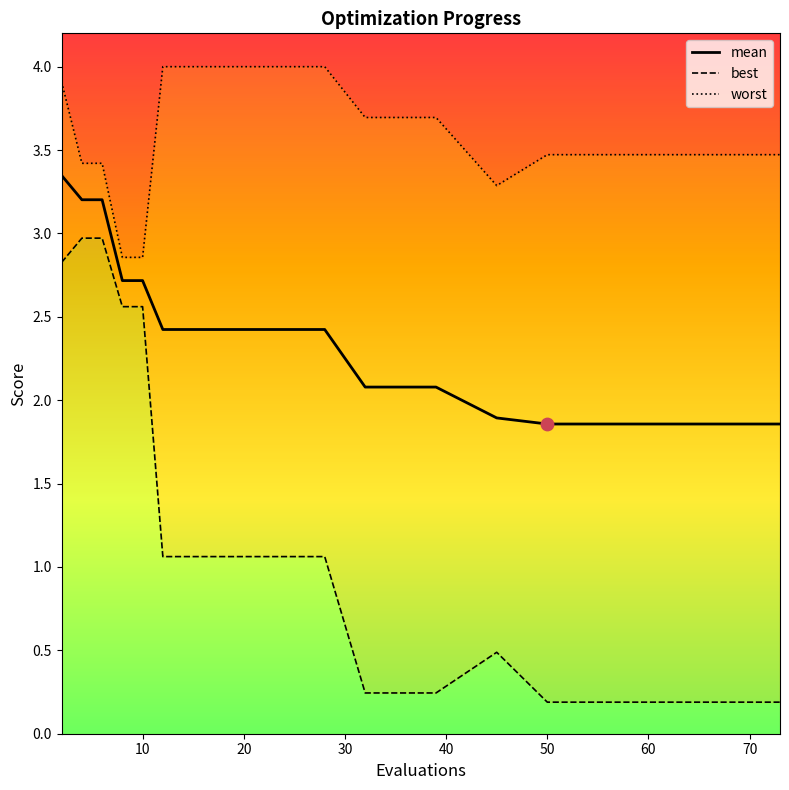

Is it true that mean equals 3.0 at 50?

False